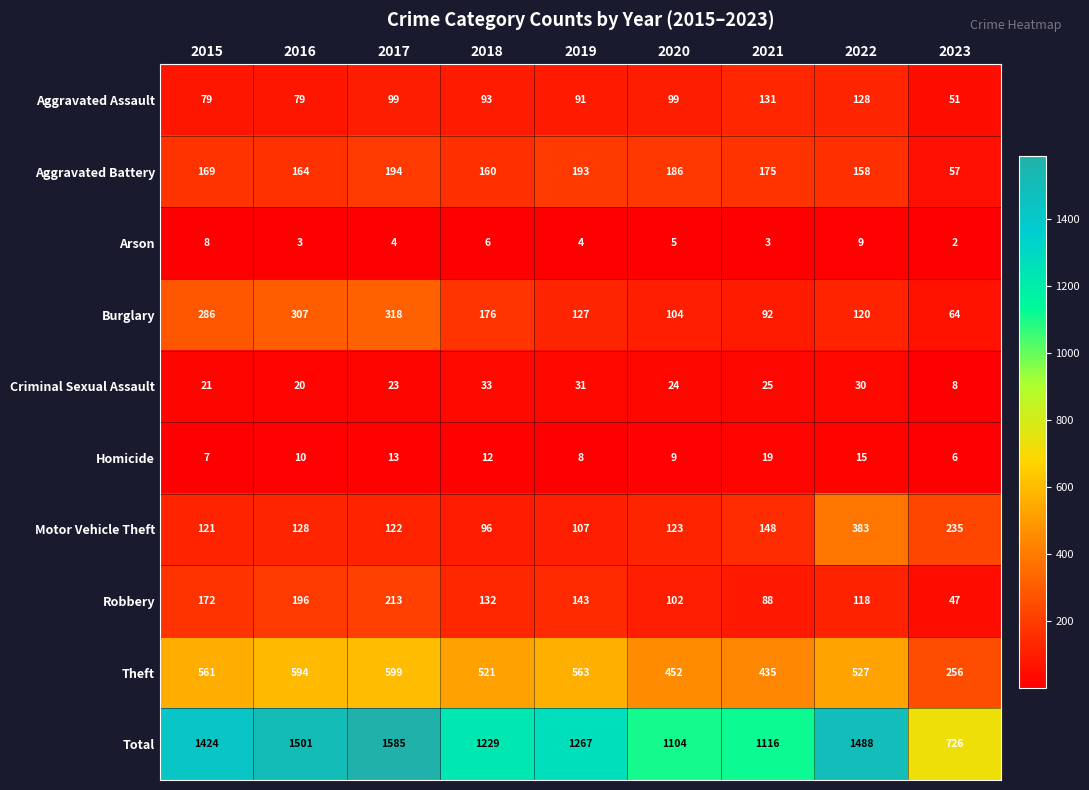

What is the difference between the maximum and minimum values in the Aggravated Assault series?

80